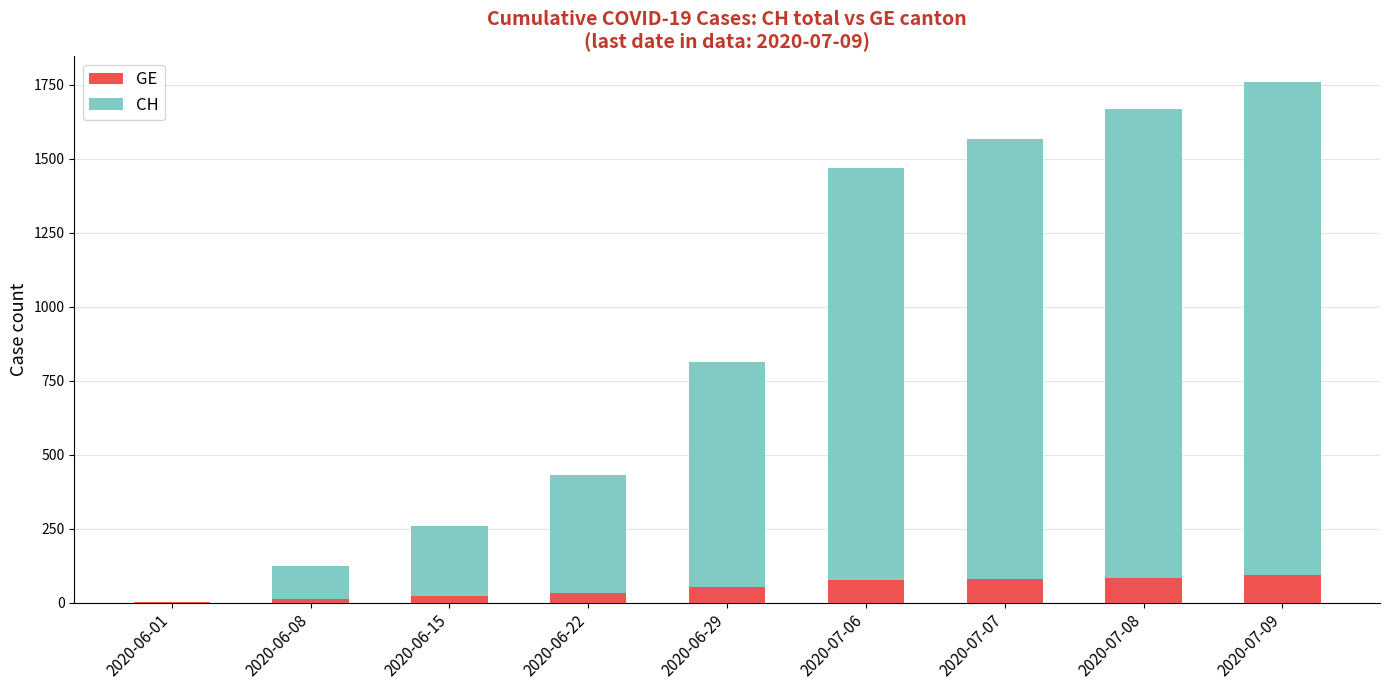

Count the number of data series in this chart.

2